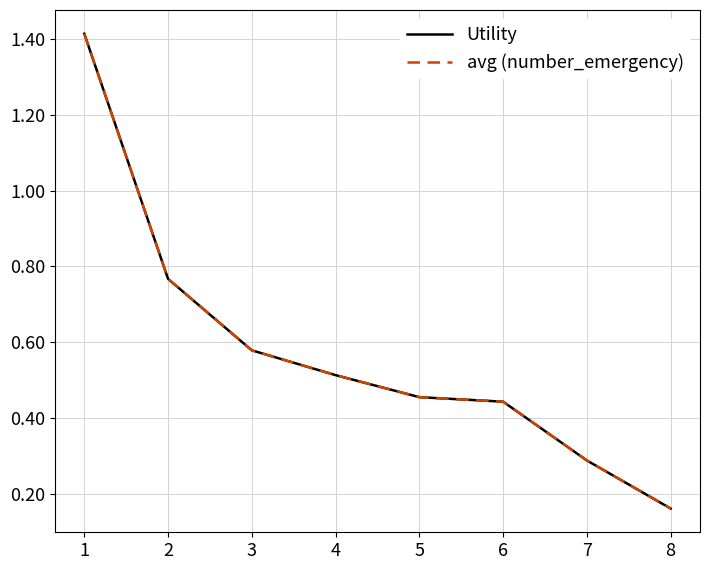

What is the average value of the avg (number_emergency) series?

0.6